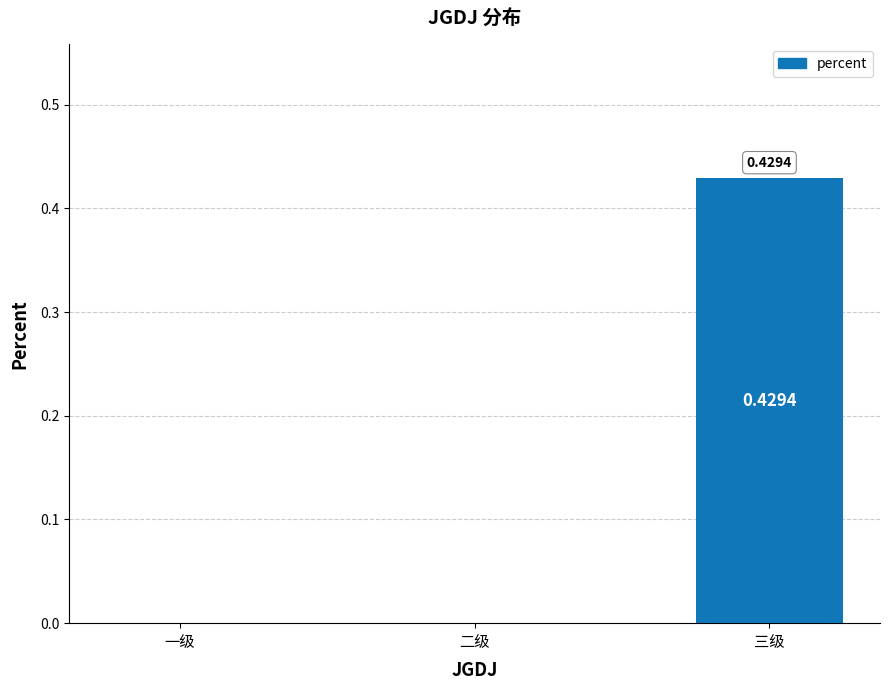

Which label corresponds to the largest value in the chart?

三级